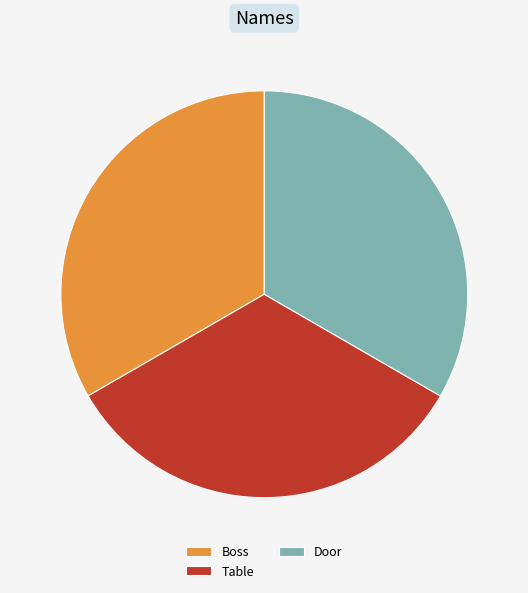

Is it true that Boss is 25% of the pie?

False